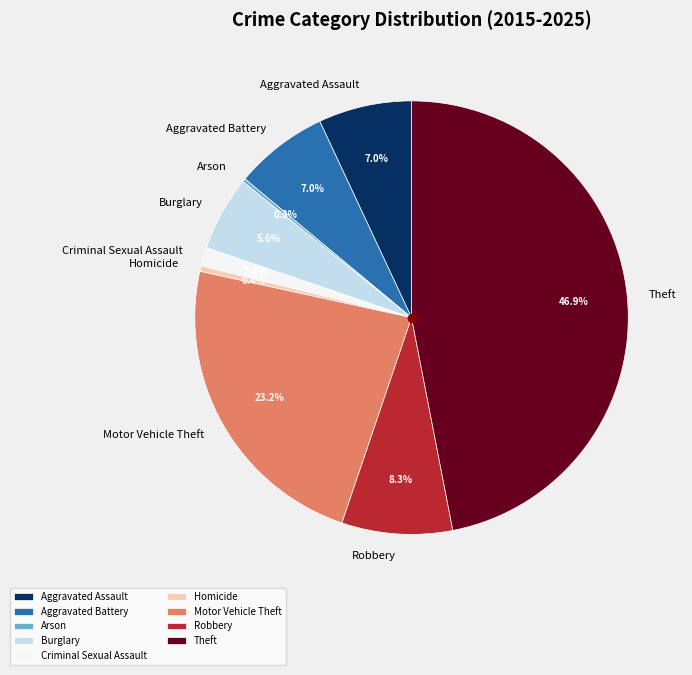

To the nearest percent, what is the average slice percentage?

11%